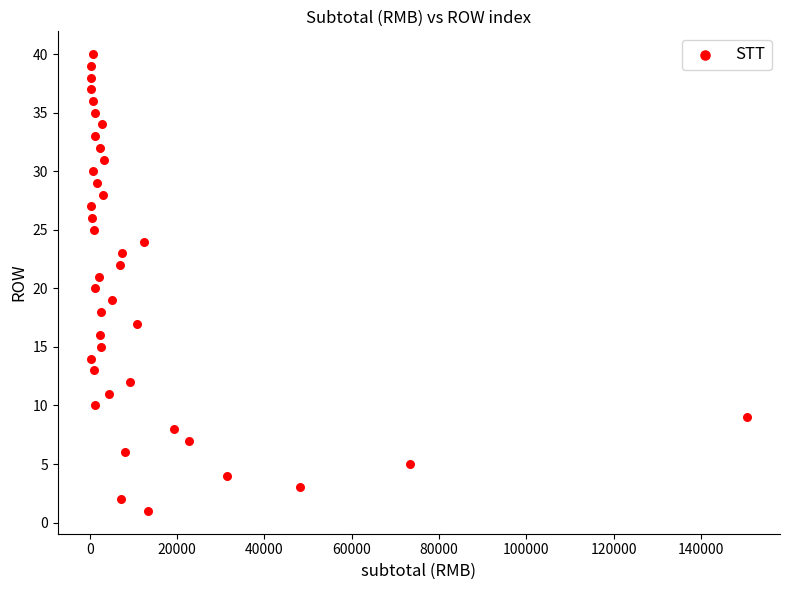

What is the range of Y values (max minus min)?

39